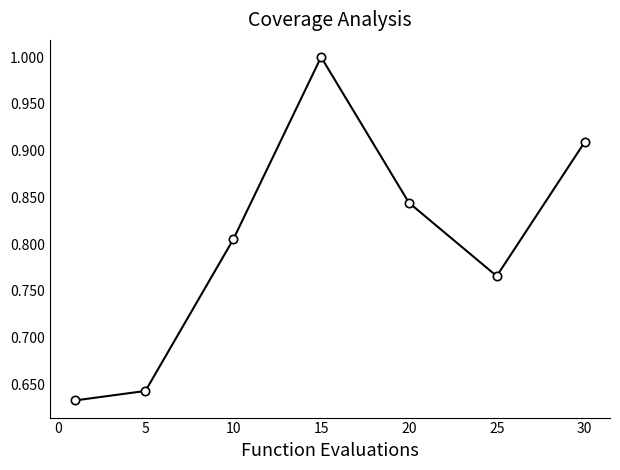

Does the chart have visible grid lines?

No